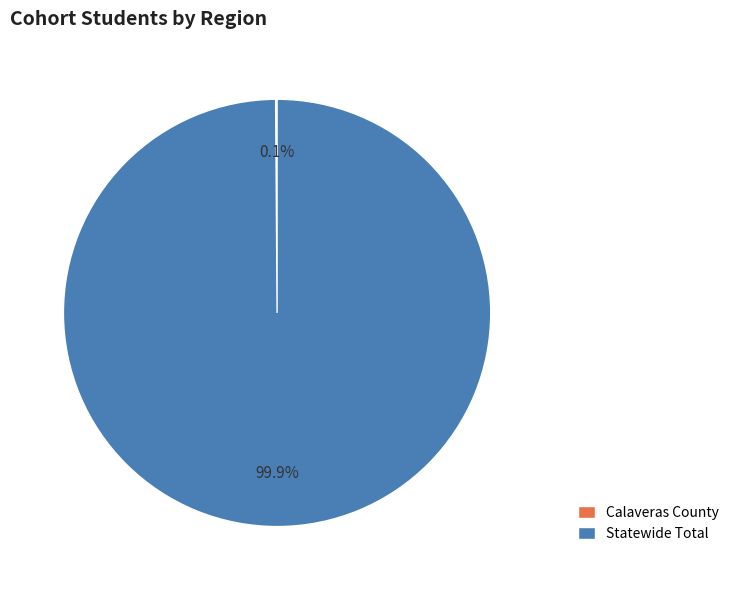

The Statewide Total slice represents 100% of the pie. True or false?

True